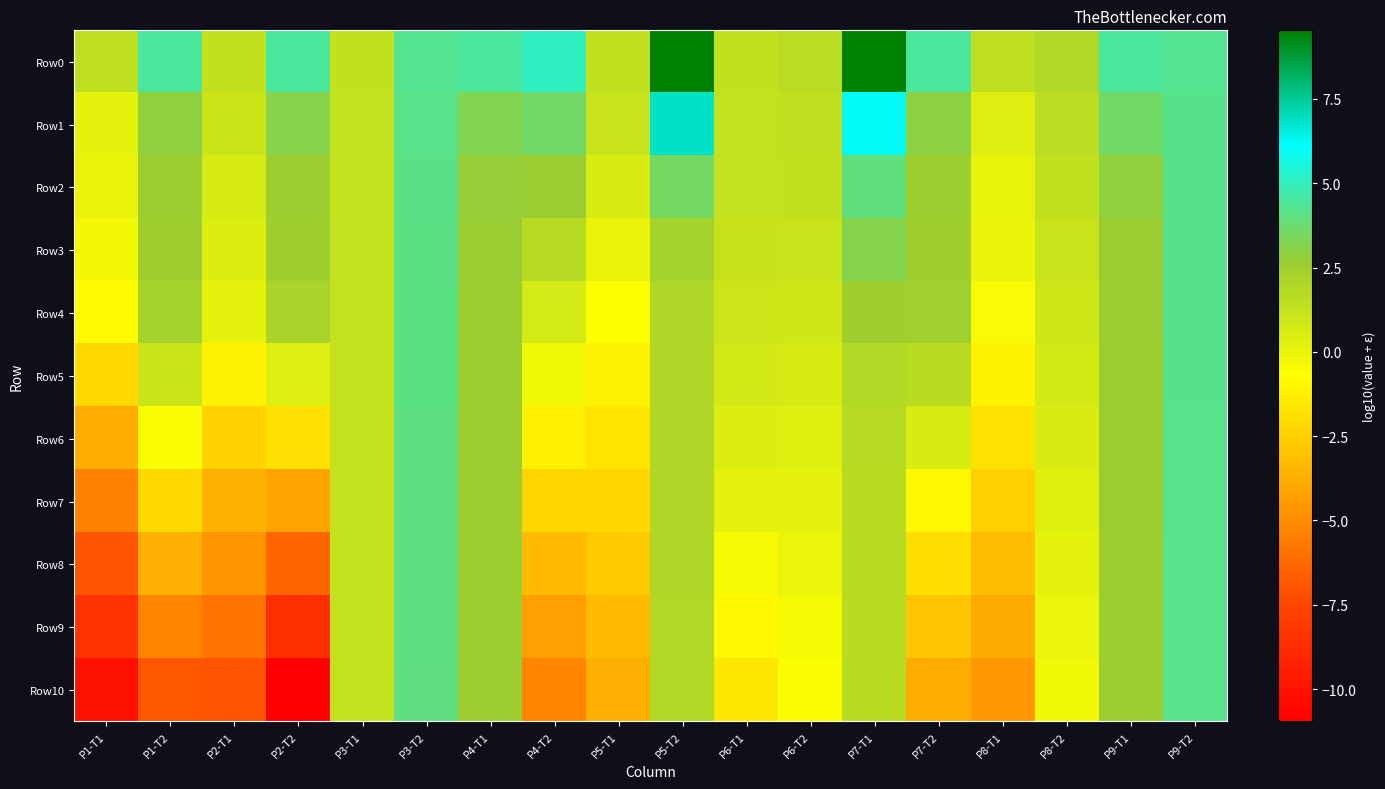

Count the number of categories in the chart.

18